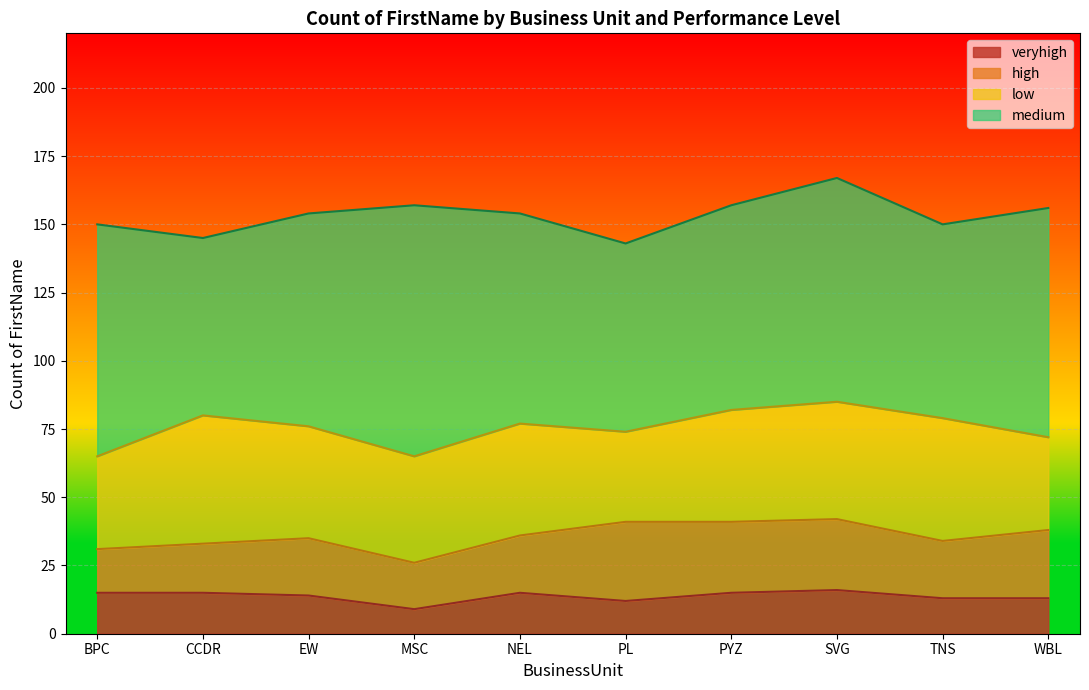

What are all the series names shown in the legend?

veryhigh, high, low, medium